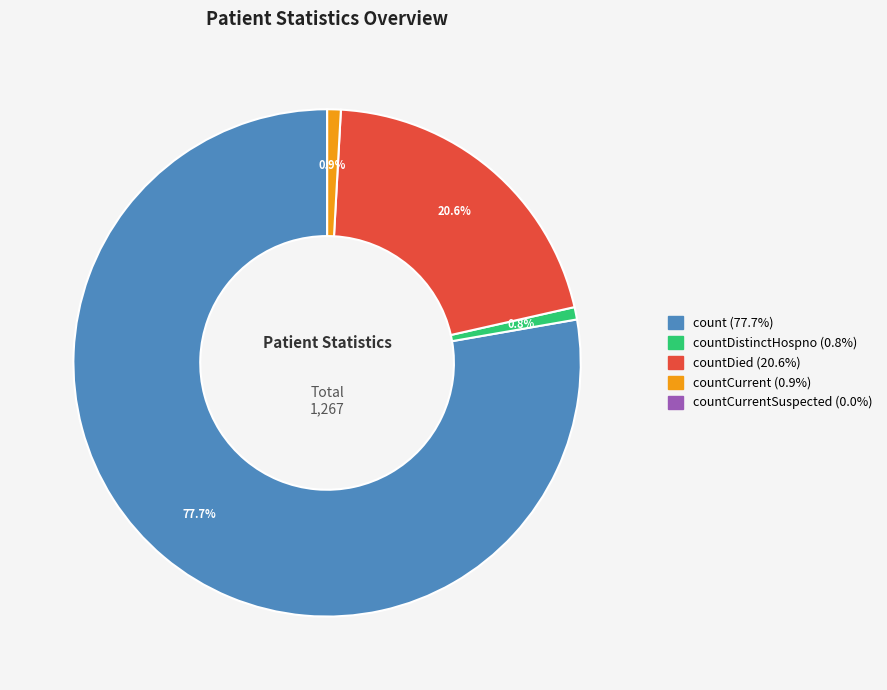

Is there any slice that represents more than half of the pie?

Yes